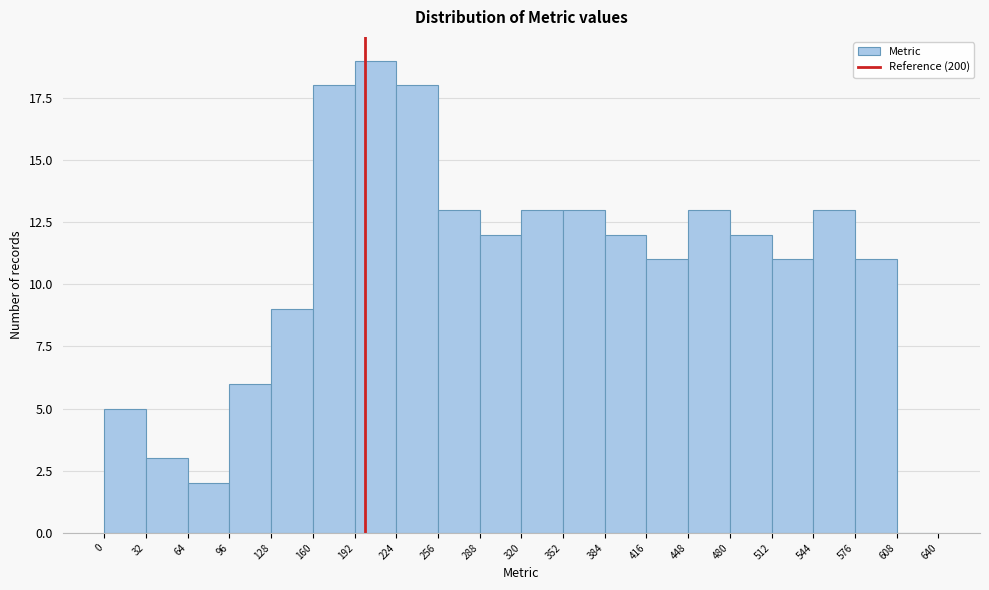

How tall is the bar that spans 96 to 128 on the x-axis? The values are not printed on the chart, so give them approximately, as read against the axis.

6